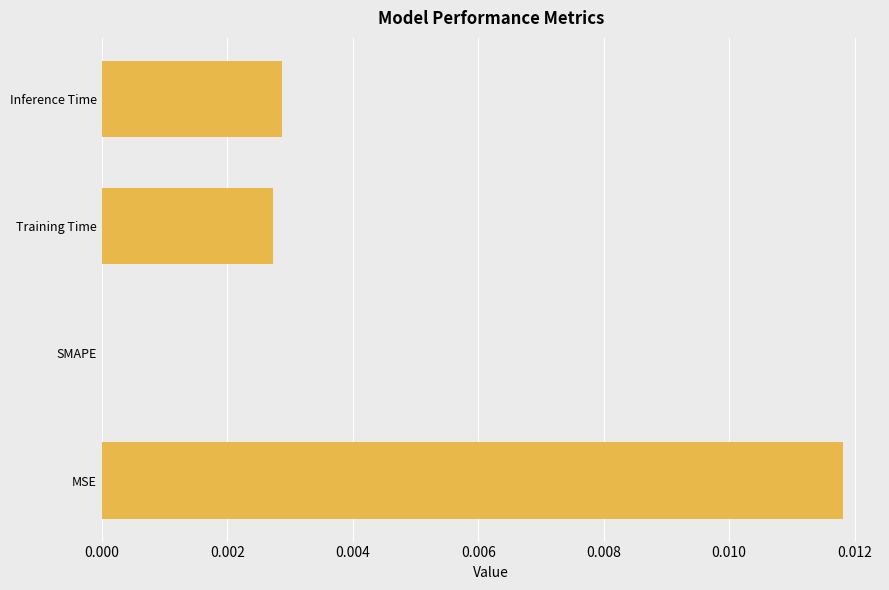

Is it true that the value at MSE is 0.0?

True